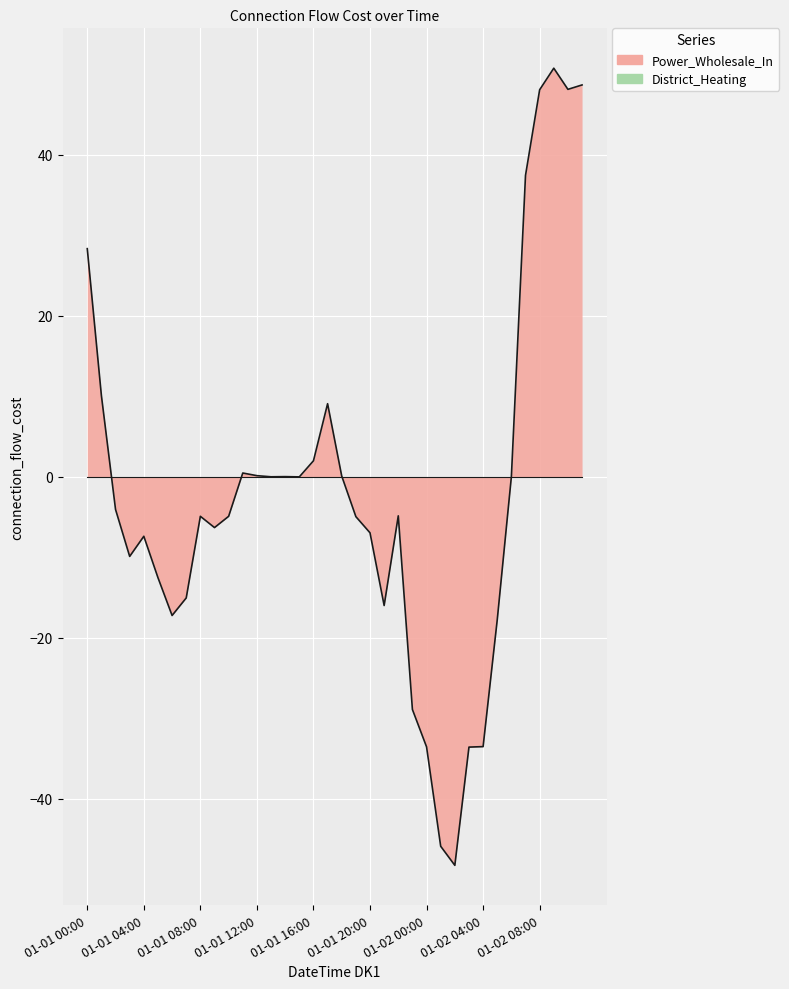

List the labels in order of value, smallest first.

2019-01-02T02:00:00, 2019-01-02T01:00:00, 2019-01-02T03:00:00, 2019-01-02T00:00:00, 2019-01-02T04:00:00, 2019-01-01T23:00:00, 2019-01-02T05:00:00, 2019-01-01T06:00:00, 2019-01-01T21:00:00, 2019-01-01T07:00:00, 2019-01-01T05:00:00, 2019-01-01T03:00:00, 2019-01-01T04:00:00, 2019-01-01T20:00:00, 2019-01-01T09:00:00, 2019-01-01T19:00:00, 2019-01-01T08:00:00, 2019-01-01T10:00:00, 2019-01-01T22:00:00, 2019-01-01T02:00:00, 2019-01-01T15:00:00, 2019-01-01T13:00:00, 2019-01-02T06:00:00, 2019-01-01T14:00:00, 2019-01-01T18:00:00, 2019-01-01T12:00:00, 2019-01-01T11:00:00, 2019-01-01T16:00:00, 2019-01-01T17:00:00, 2019-01-01T01:00:00, 2019-01-01T00:00:00, 2019-01-02T07:00:00, 2019-01-02T08:00:00, 2019-01-02T10:00:00, 2019-01-02T11:00:00, 2019-01-02T09:00:00